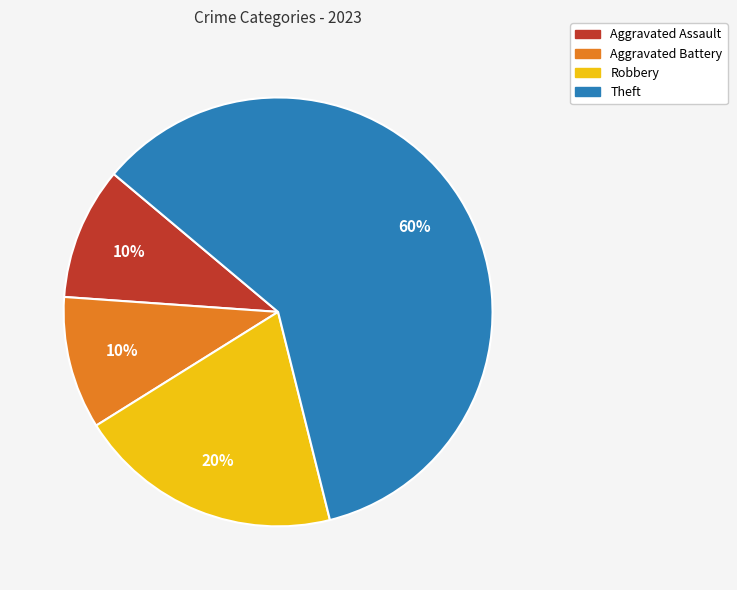

To the nearest percent, what is the combined percentage of Aggravated Assault and Theft?

70%